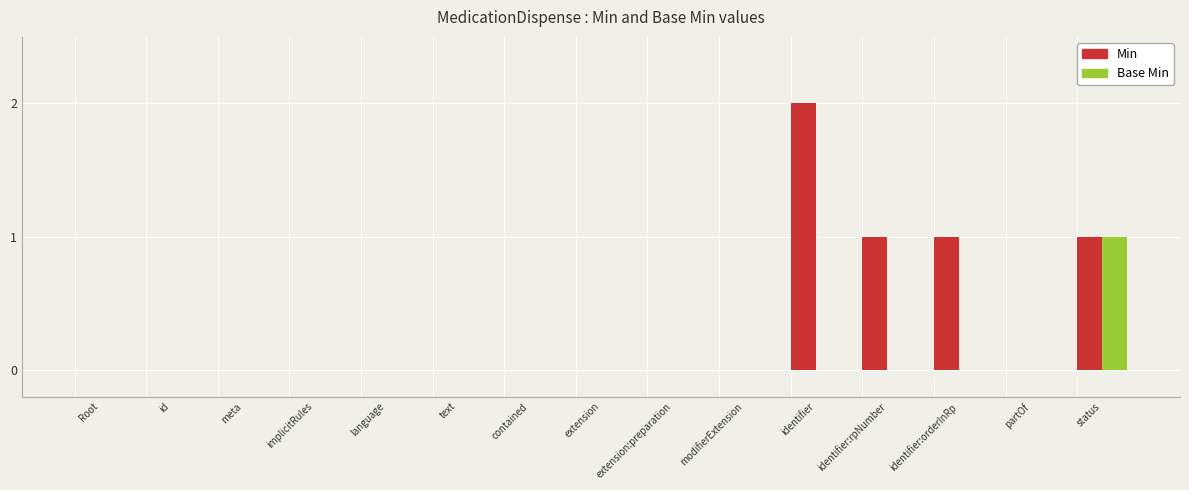

Does the chart contain stacked bars?

No